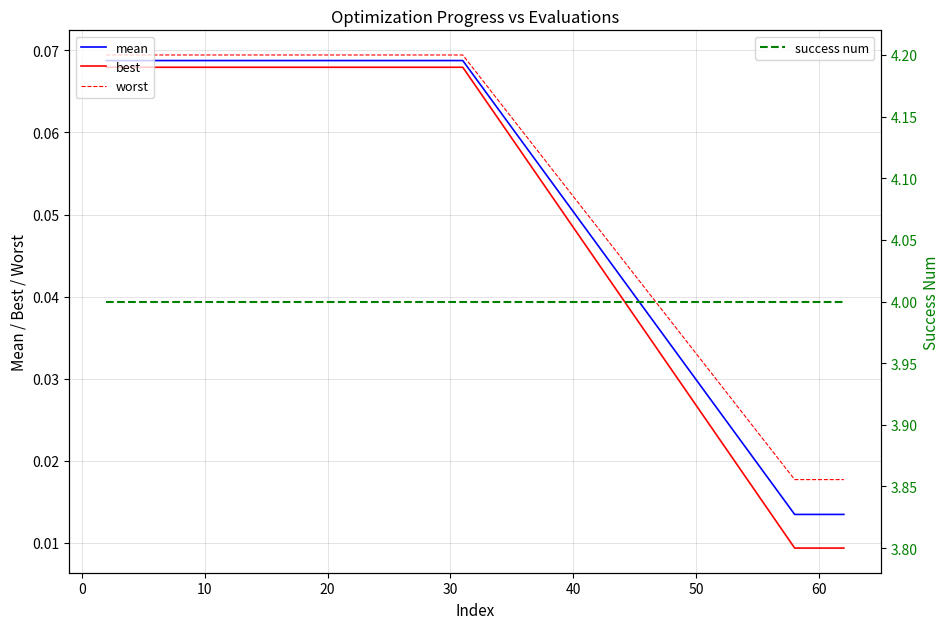

True or false: best and worst intersect in this chart.

False